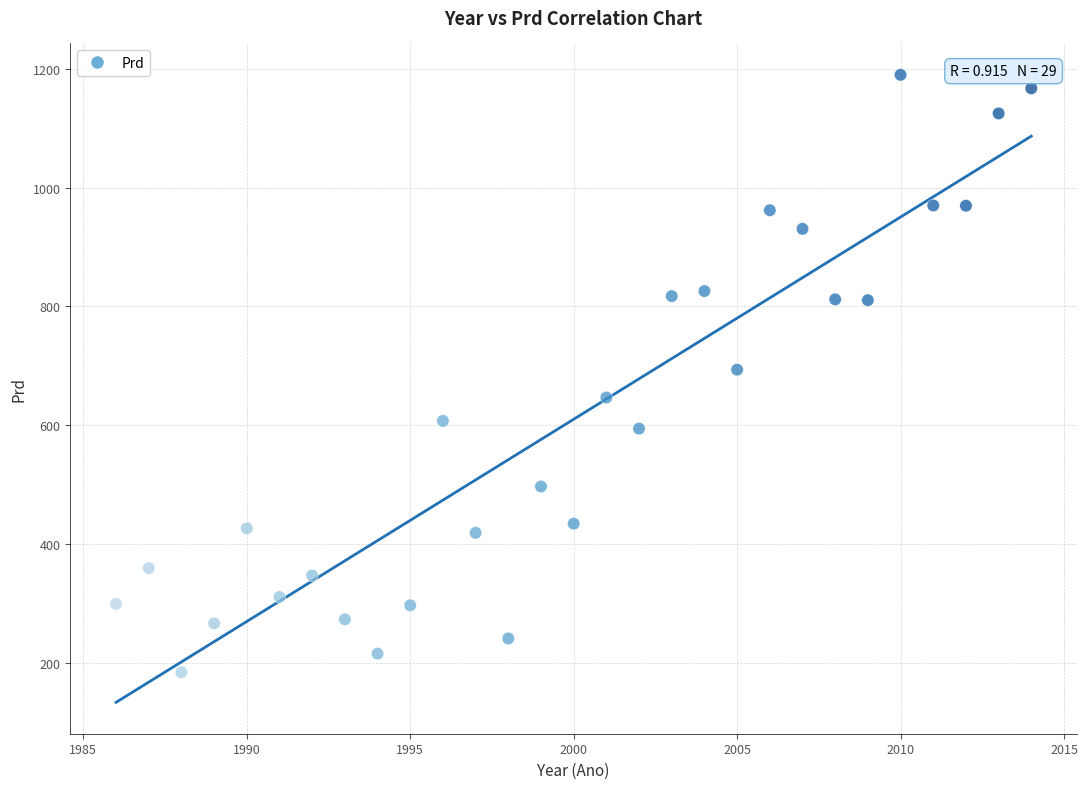

What is the range of Y values (max minus min)?

1005.7